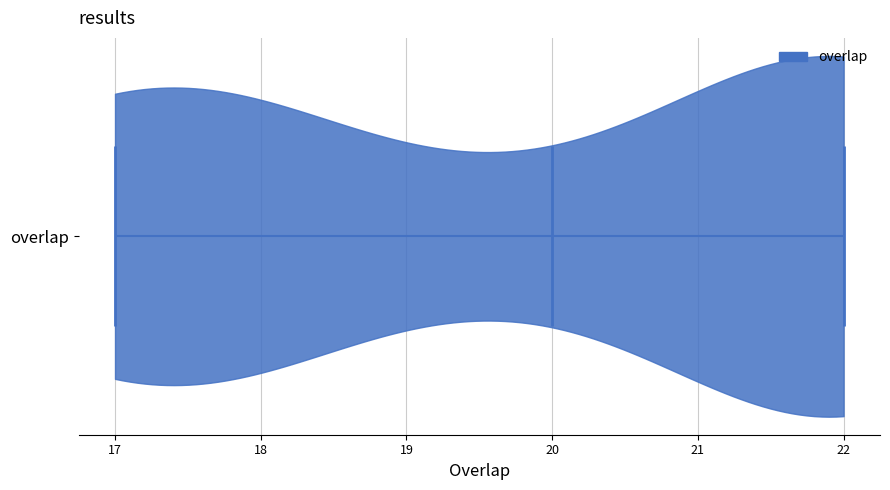

Read this violin plot against the x-axis: where its median line is, and the lowest and highest points the violin reaches. The values are not printed on the chart, so give them approximately, as read against the axis.

median line 20, lowest point 17, highest point 22